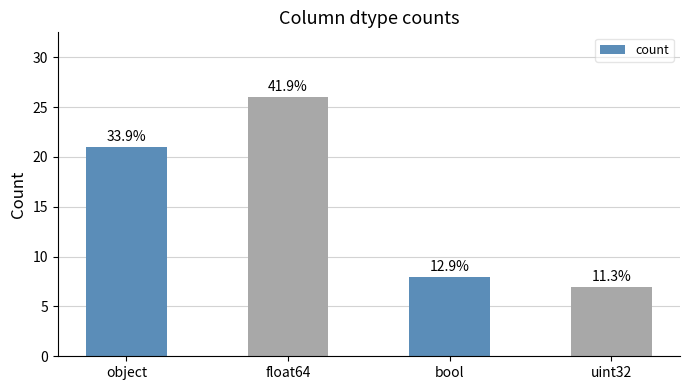

Which label corresponds to the largest value in the chart?

float64